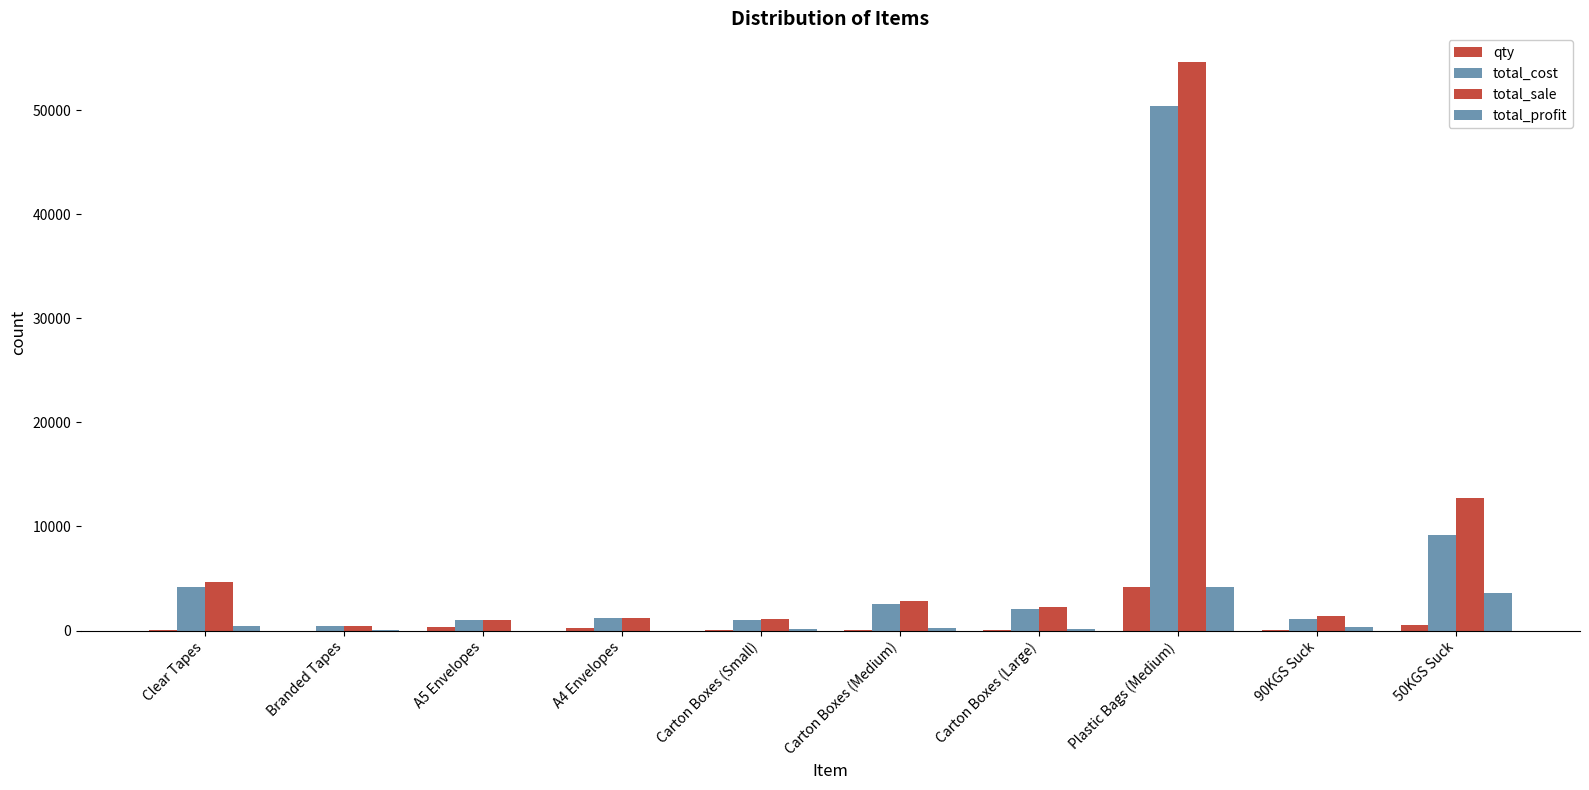

What is the minimum value for total_sale?

440